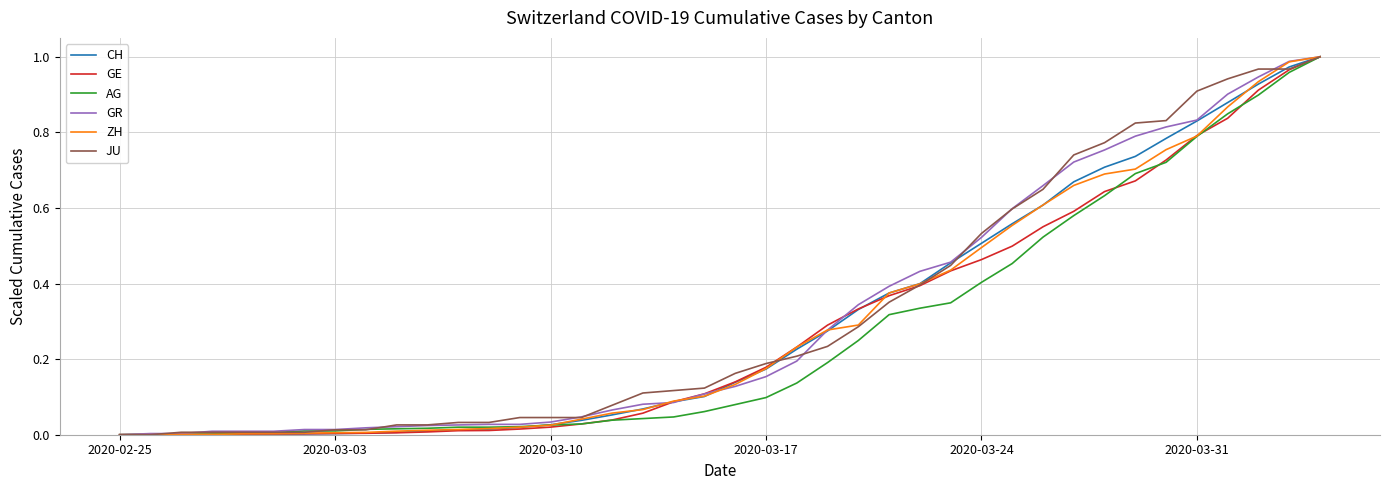

True or false: GE has a value of 0.8 at 2020-03-31.

True